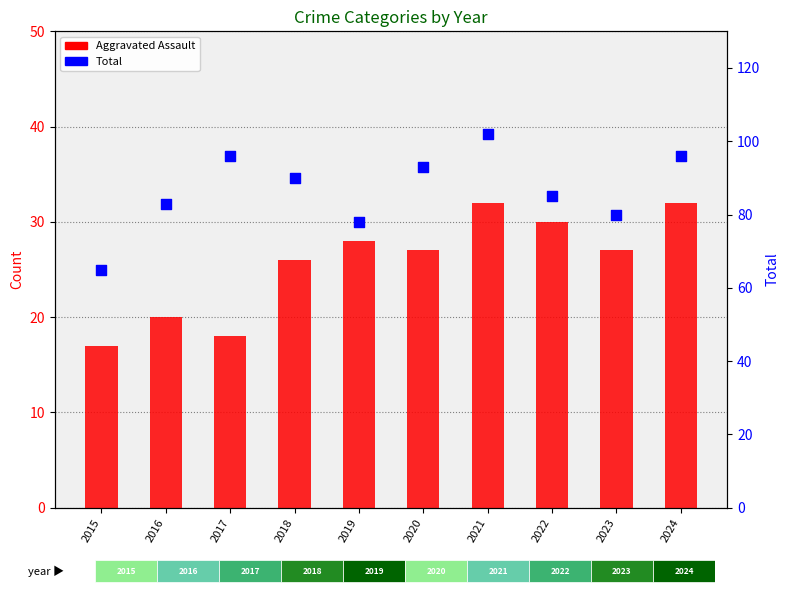

Is the value of Aggravated Assault at 2024 greater than the value of Total at 2020?

No